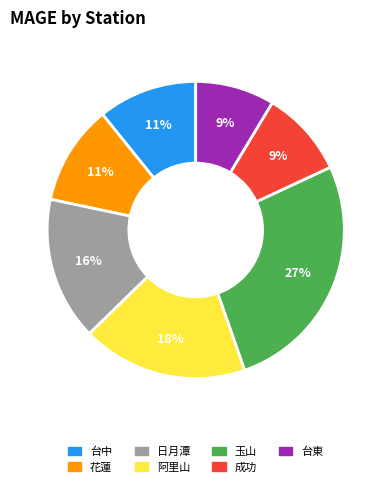

Which slice is the largest?

玉山